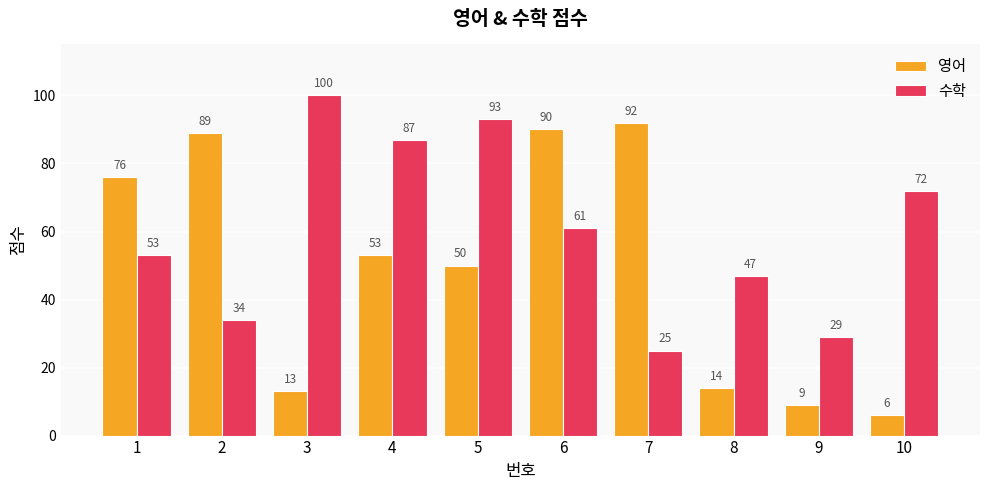

Reading left to right, transcribe all the data shown in this chart.

영어: 76	89	13	53	50	90	92	14	9	6
수학: 53	34	100	87	93	61	25	47	29	72